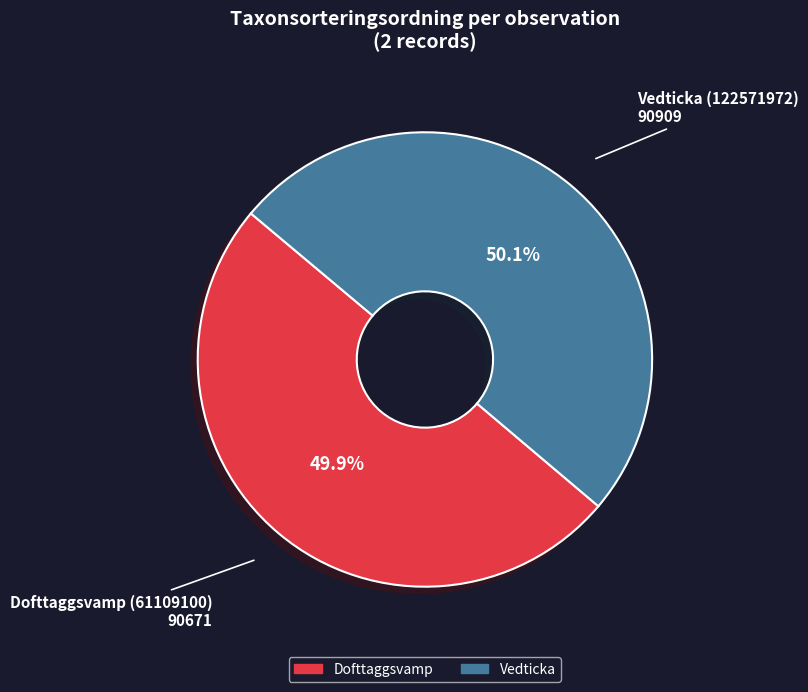

Does any single category account for the majority?

Yes